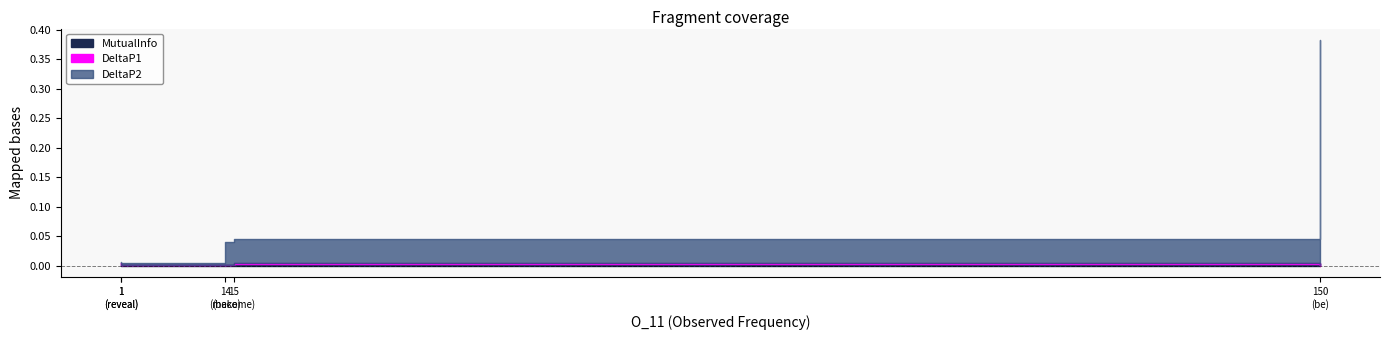

What is the average value of the DeltaP2 series?

0.1